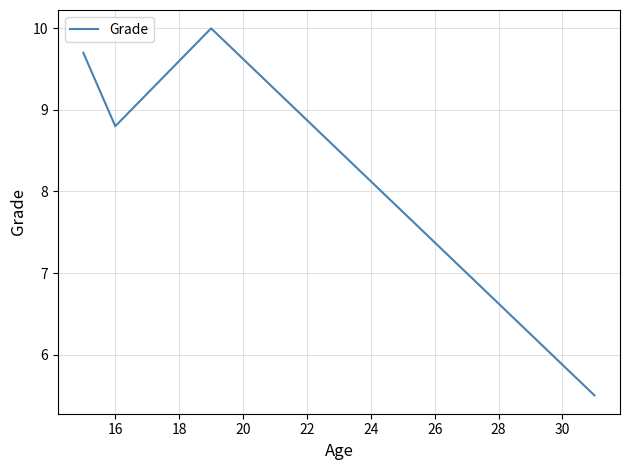

Does the chart display data point markers on the line(s)?

No